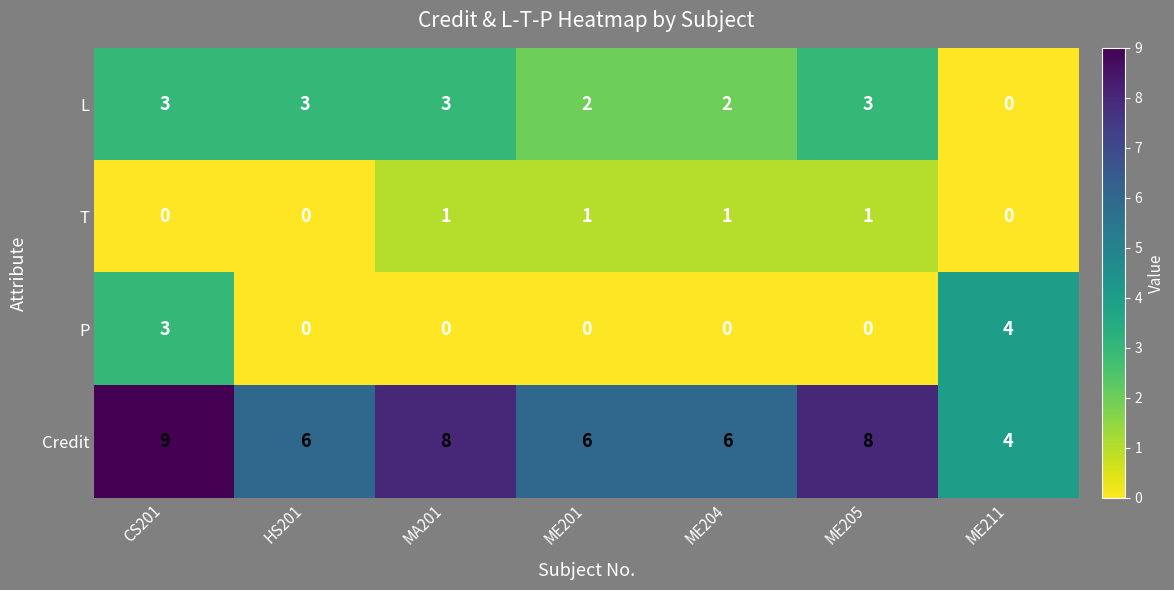

Reading left to right, extract all data points from this chart.

L: CS201=3	HS201=3	MA201=3	ME201=2	ME204=2	ME205=3	ME211=0
T: CS201=0	HS201=0	MA201=1	ME201=1	ME204=1	ME205=1	ME211=0
P: CS201=3	HS201=0	MA201=0	ME201=0	ME204=0	ME205=0	ME211=4
Credit: CS201=9	HS201=6	MA201=8	ME201=6	ME204=6	ME205=8	ME211=4